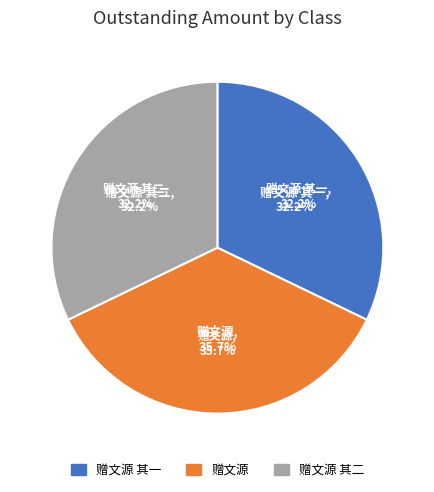

Count the number of slices in the pie.

3